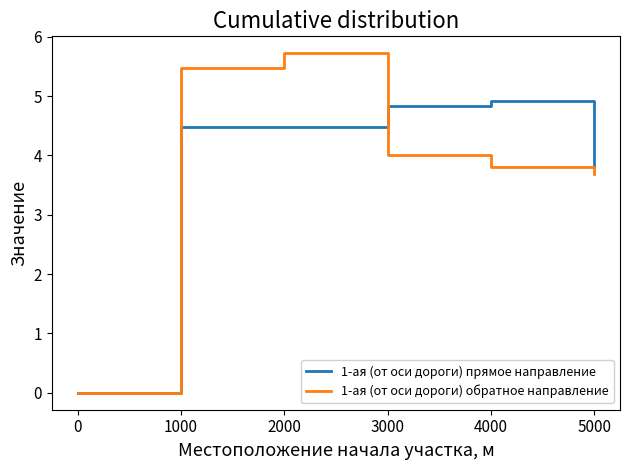

How many lines are shown in the chart?

2